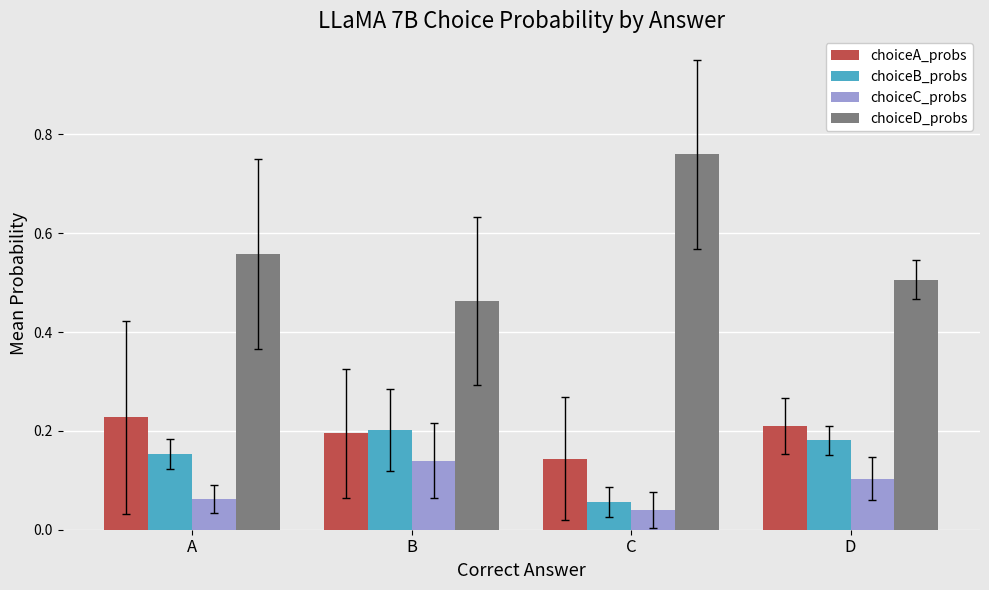

How many choiceA_probs values are between 0 and 1?

4